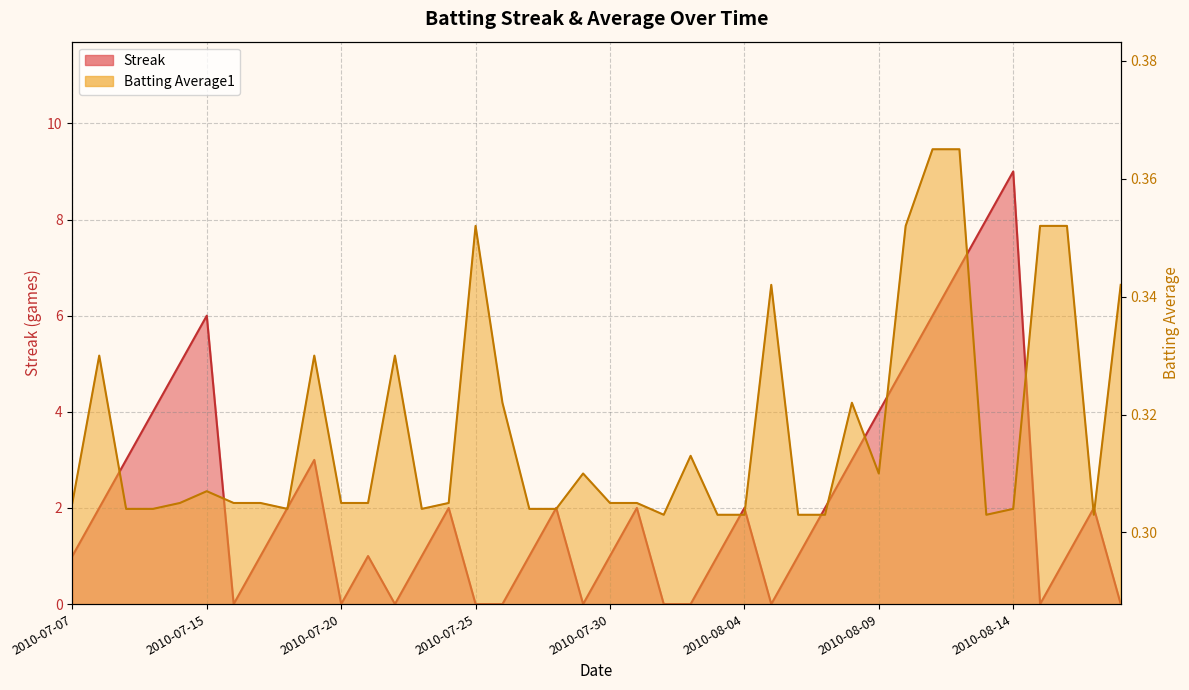

The Streak series shows 8.0 at 2010-08-13. True or false?

True